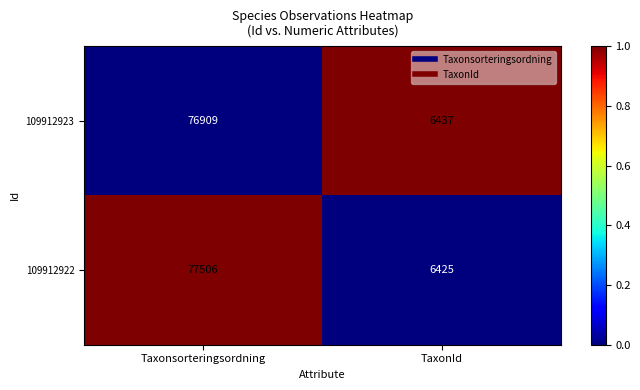

What is the total value across all series at Taxonsorteringsordning?

154415